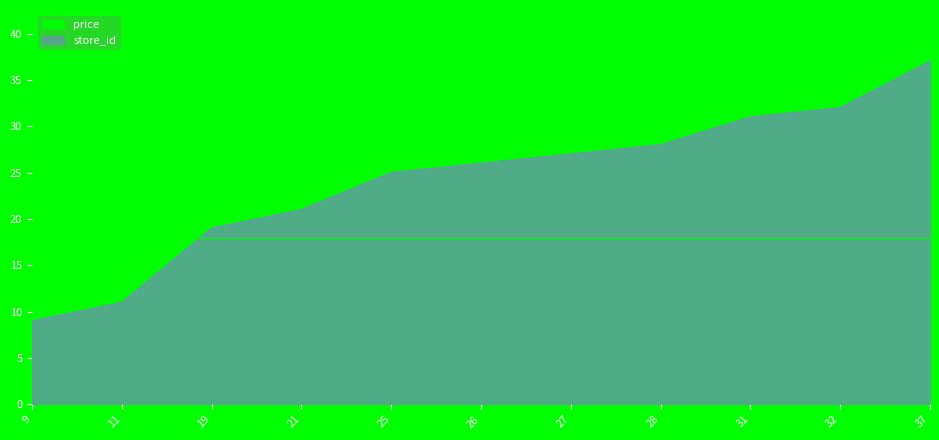

What is the change in value from 19 to 31?

+12